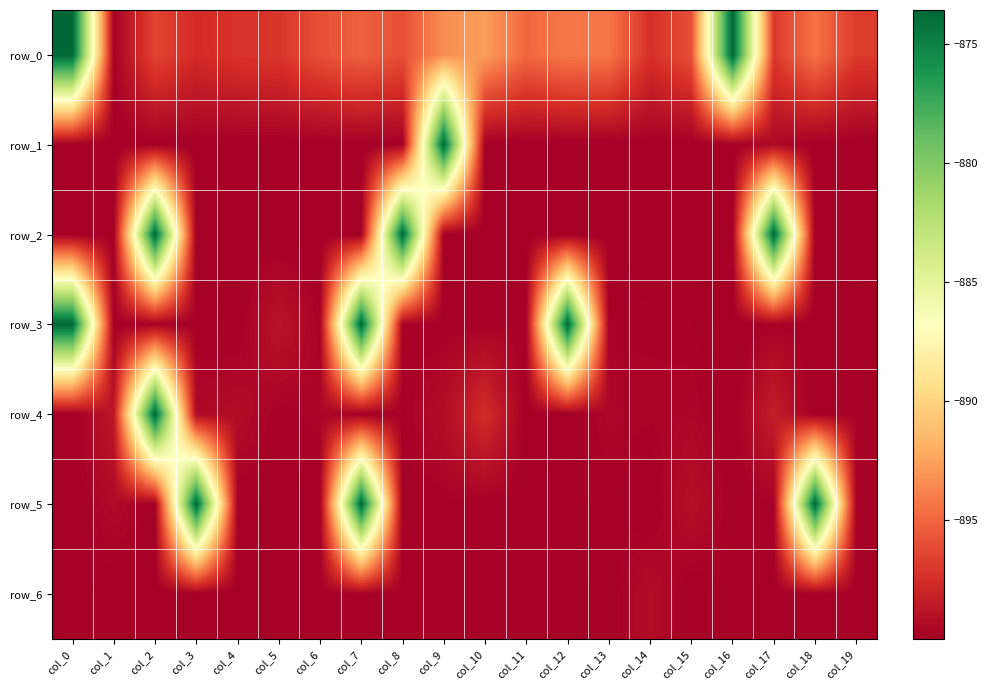

Which series has the largest total across all categories?

row_0